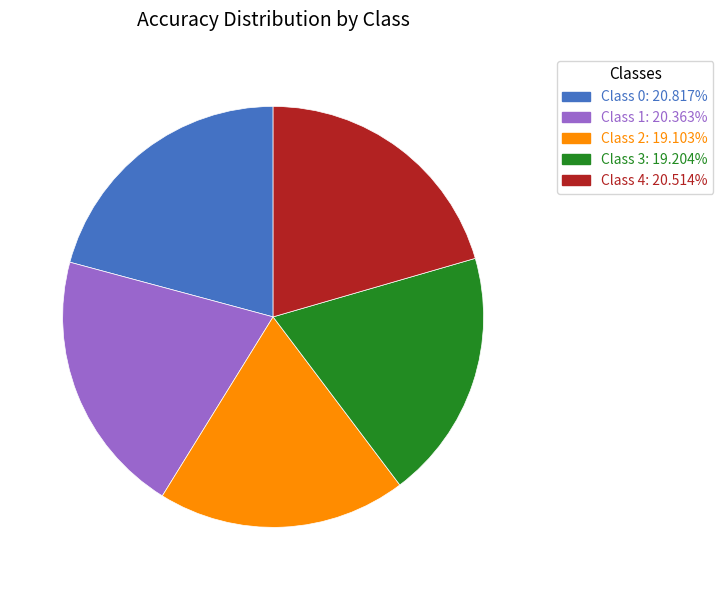

Is there a majority slice in this chart?

No